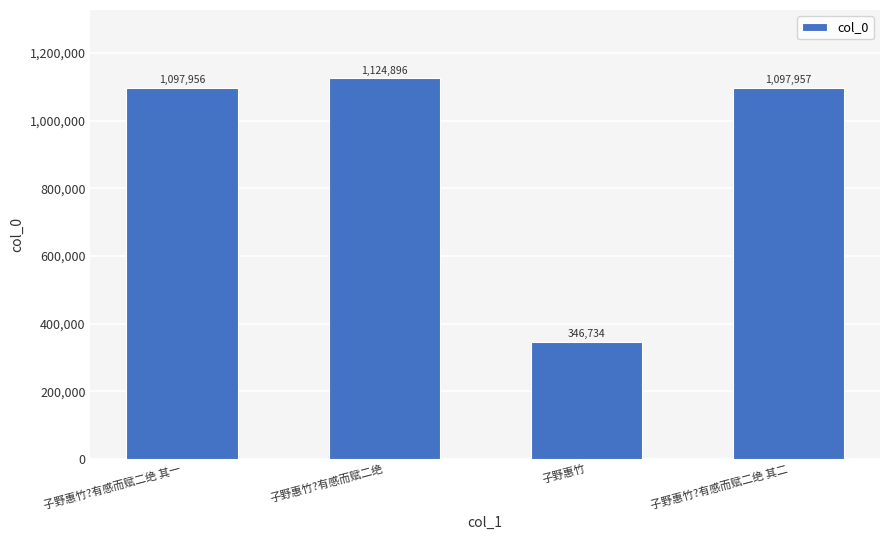

Reading left to right, list all the values displayed in this chart.

1097956	1124896	346734	1097957